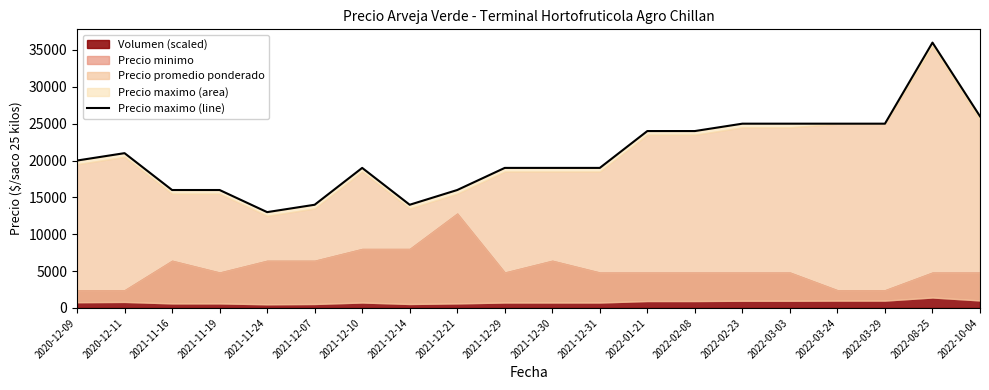

The chart shows a value of 7424 at 2022-08-25. True or false?

False